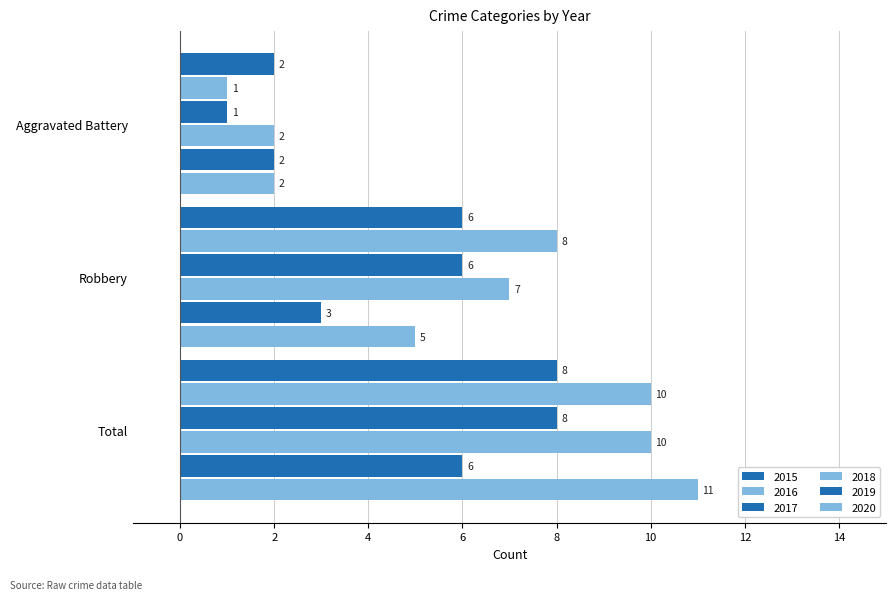

Reading left to right, list all the values displayed in this chart.

2015: Aggravated Battery=2	Robbery=6	Total=8
2016: Aggravated Battery=1	Robbery=8	Total=10
2017: Aggravated Battery=1	Robbery=6	Total=8
2018: Aggravated Battery=2	Robbery=7	Total=10
2019: Aggravated Battery=2	Robbery=3	Total=6
2020: Aggravated Battery=2	Robbery=5	Total=11